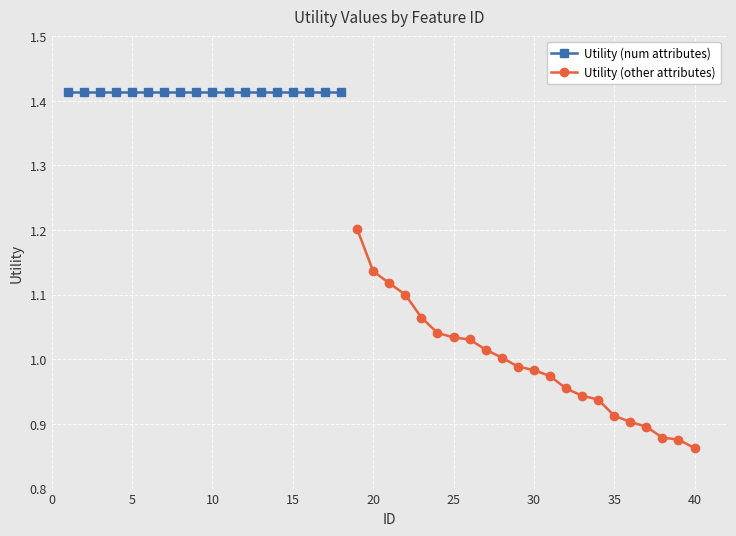

What is the maximum value for Utility (other attributes)?

1.2